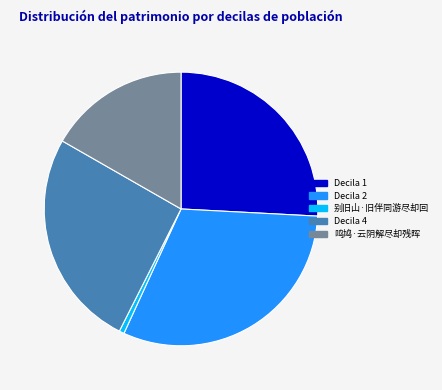

Count the number of slices in the pie.

5